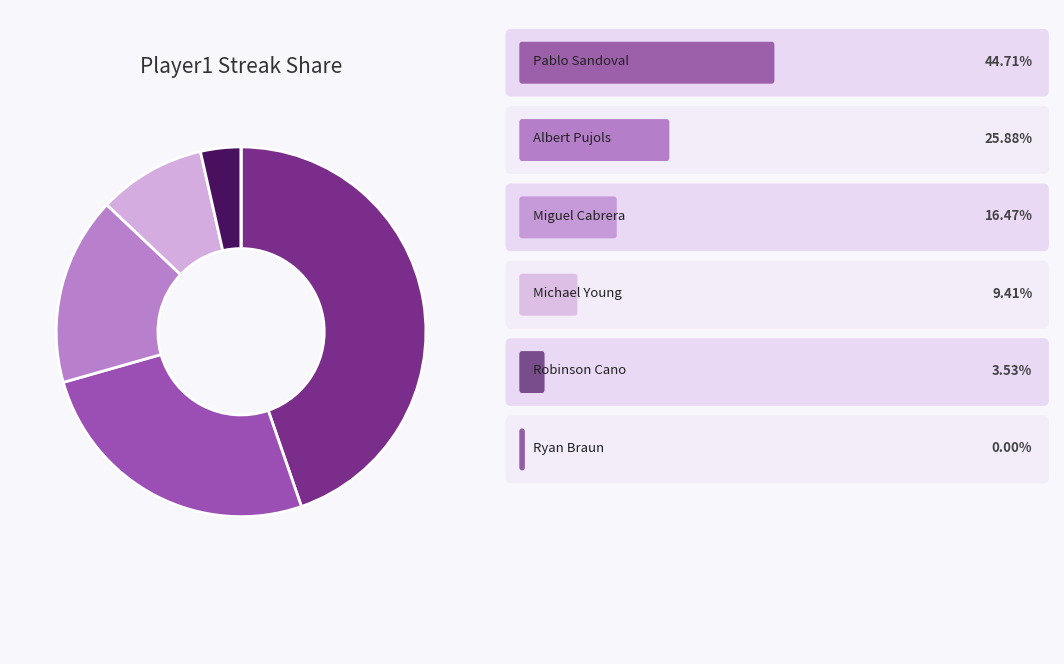

How many segments does this pie chart have?

6